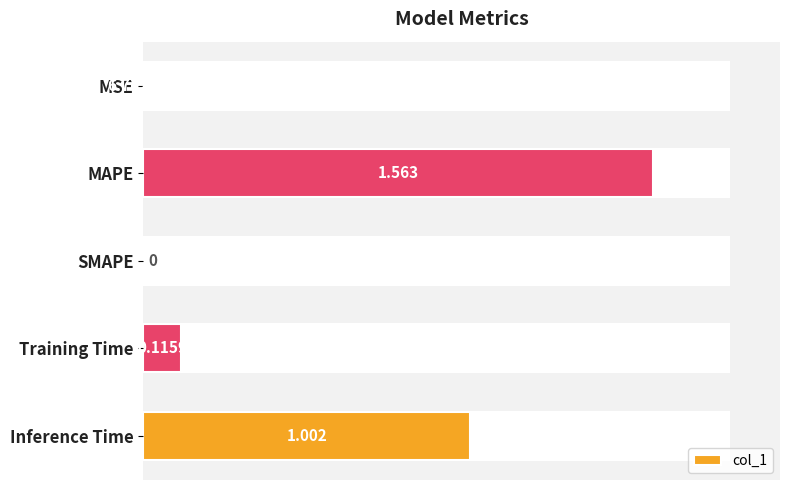

Count the number of data series in this chart.

1